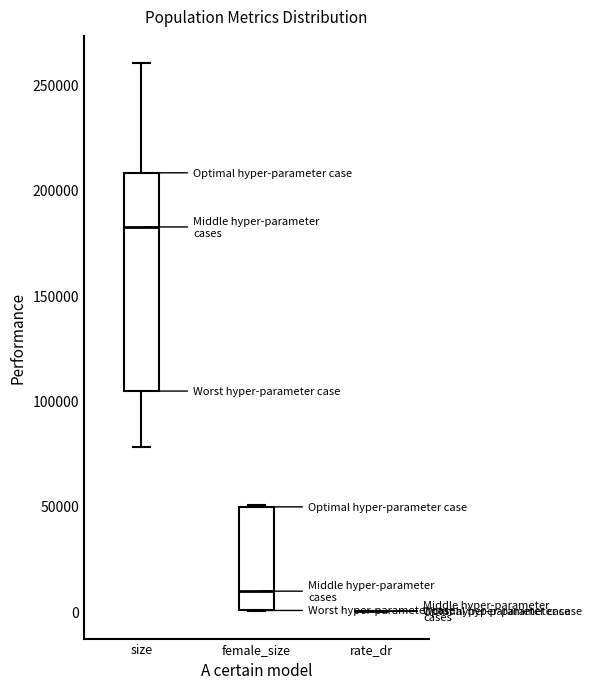

Reading left to right, read every box against the y-axis: the position of its median line, the range the box covers, and the ends of its whiskers. The values are not printed on the chart, so give them approximately, as read against the axis.

size: median 180000, box 105000 to 210000, whiskers 80000 to 260000
female_size: median 10000, box 0 to 50000, whiskers 0 to 50000
rate_dr: box collapsed to a line at 0, whiskers 0 to 0